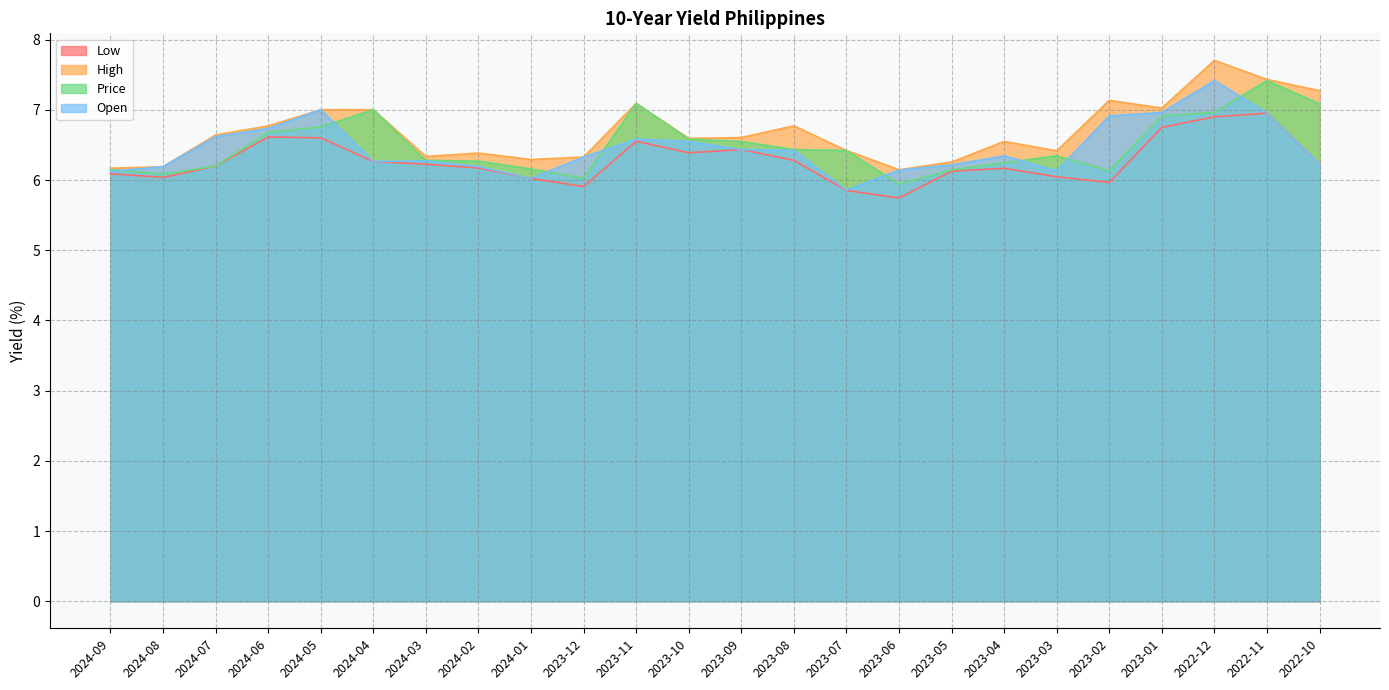

At how many categories does at least one series exceed 6?

24